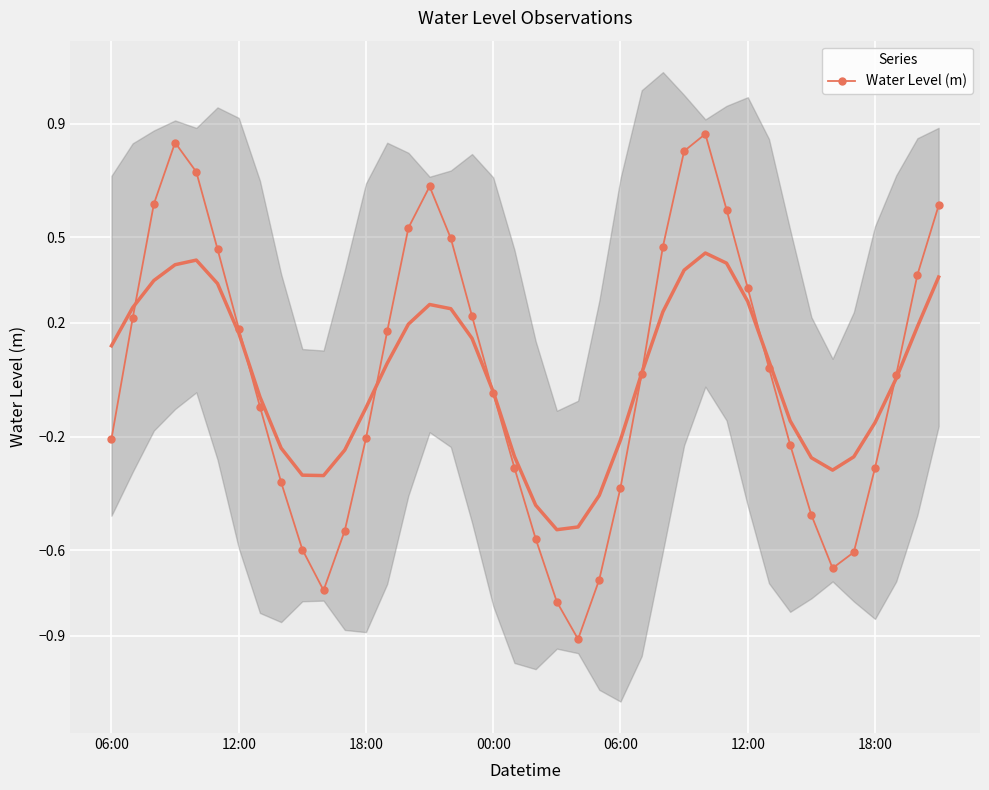

The value at 18:00 is 0.9. True or false?

False